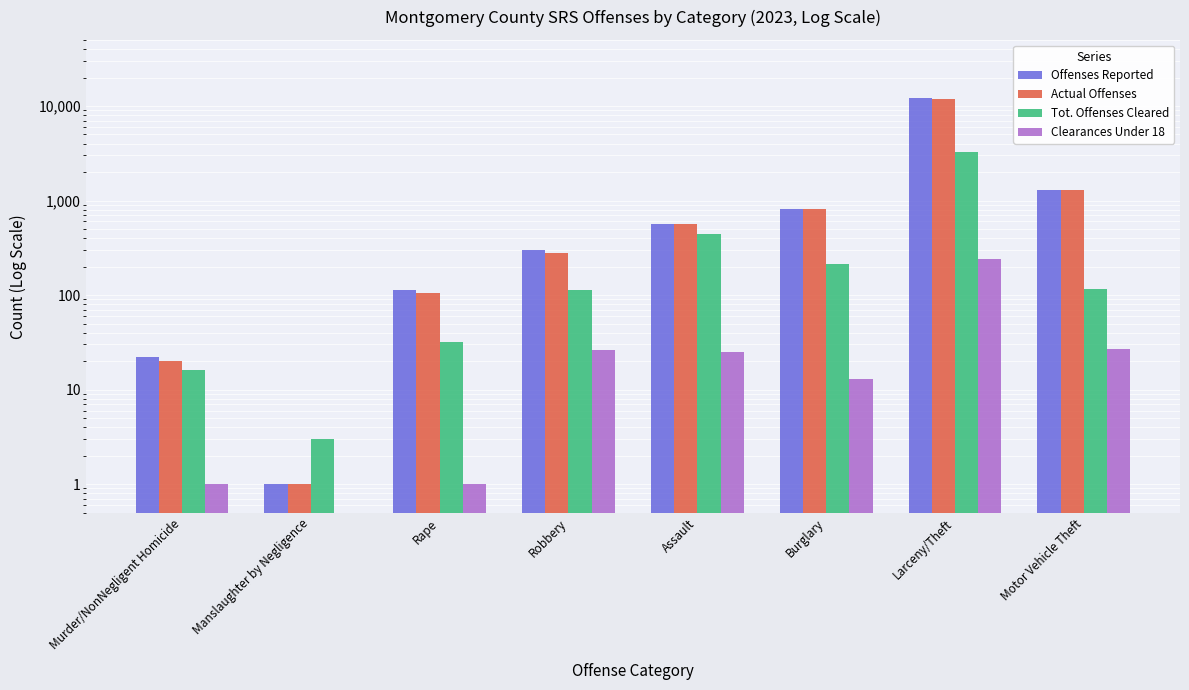

Between Murder/NonNegligent Homicide and Larceny/Theft, which series saw the biggest shift?

Offenses Reported